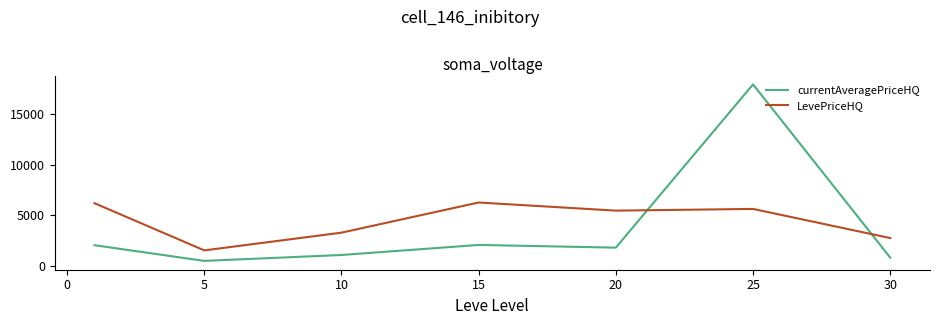

What is the difference between the second highest and minimum values in the LevePriceHQ series?

4643.6